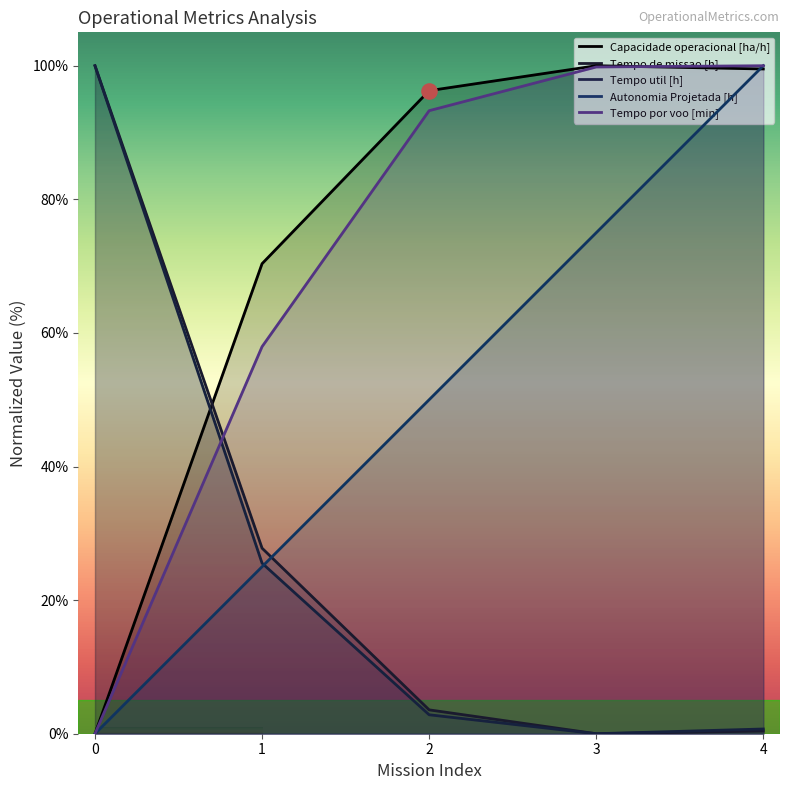

At which category is the sum across all series the highest?

4